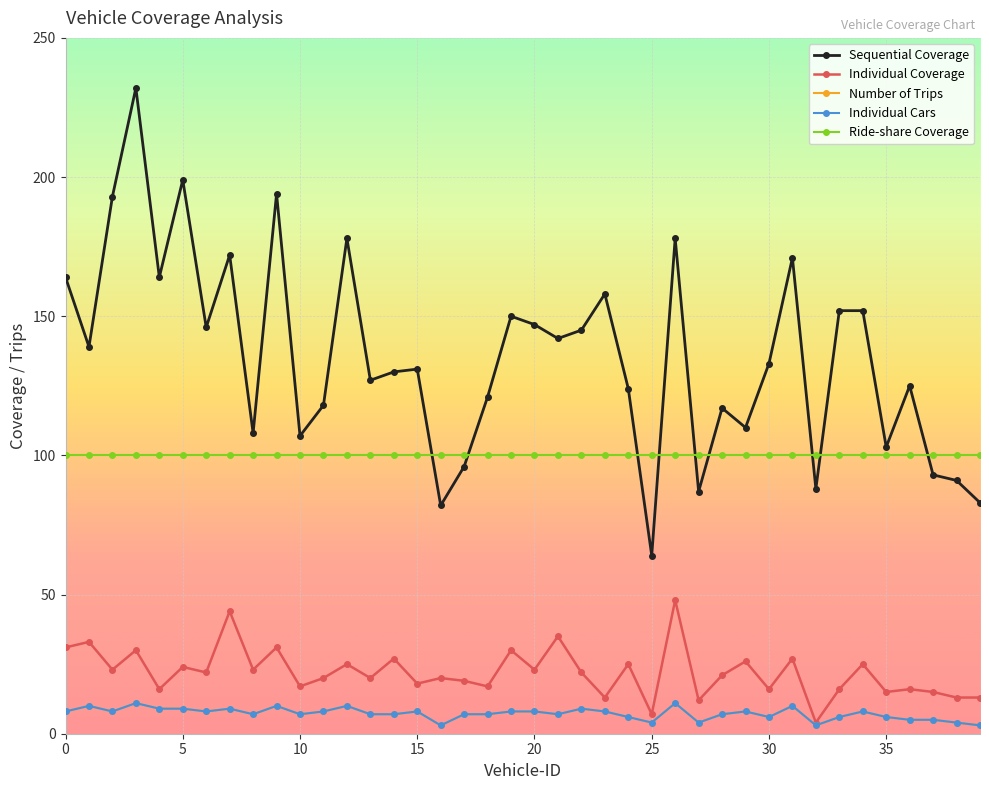

Count the number of data series in this chart.

5